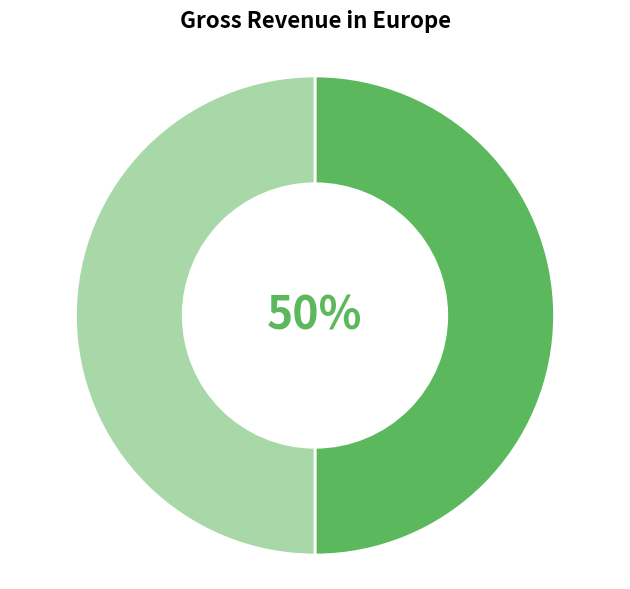

To the nearest percent, what is the average slice percentage?

50%